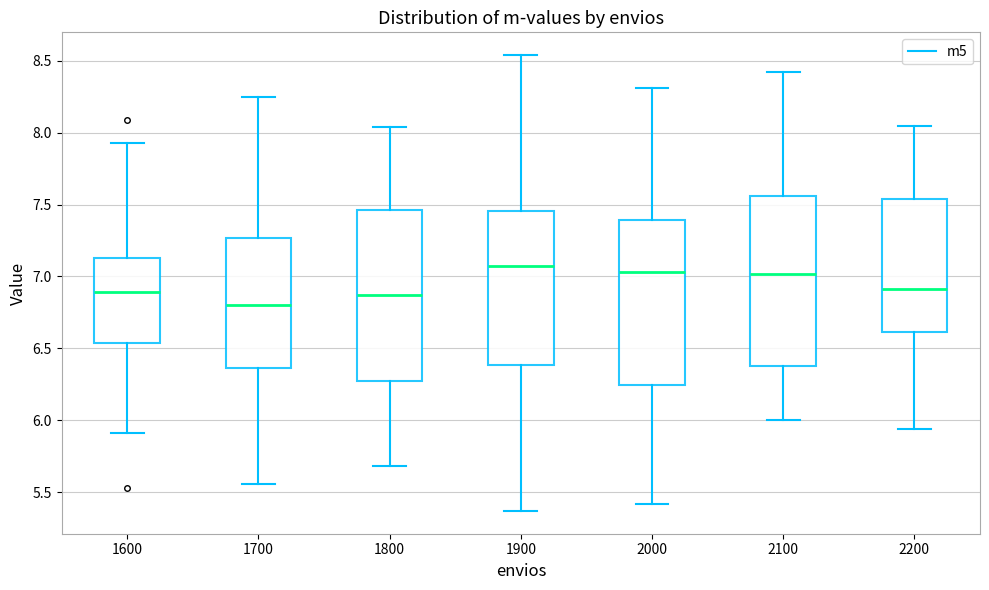

Reading left to right, read every box against the y-axis: the position of its median line, the range the box covers, and the ends of its whiskers. The values are not printed on the chart, so give them approximately, as read against the axis.

1600: median 6.90, box 6.55 to 7.15, whiskers 5.90 to 7.95
1700: median 6.80, box 6.35 to 7.25, whiskers 5.55 to 8.25
1800: median 6.85, box 6.25 to 7.45, whiskers 5.70 to 8.05
1900: median 7.05, box 6.40 to 7.45, whiskers 5.35 to 8.55
2000: median 7.05, box 6.25 to 7.40, whiskers 5.40 to 8.30
2100: median 7.00, box 6.40 to 7.55, whiskers 6.00 to 8.40
2200: median 6.90, box 6.60 to 7.55, whiskers 5.95 to 8.05